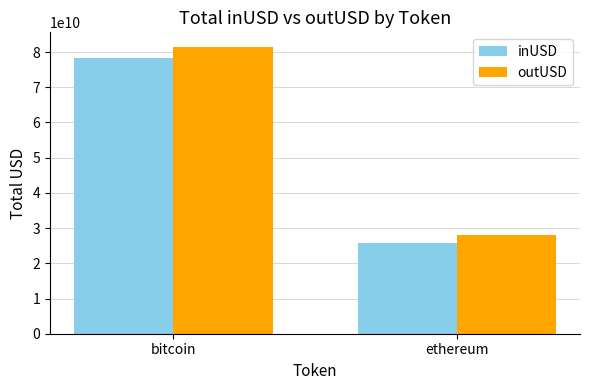

Rank the categories by outUSD value from highest to lowest.

bitcoin, ethereum